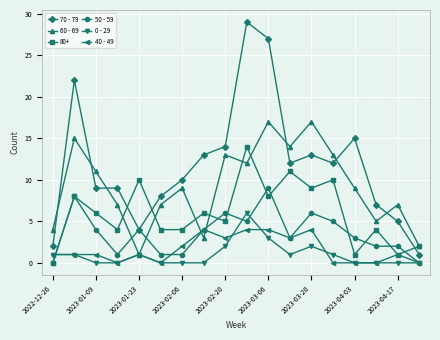

What is the difference between the second highest and second lowest values in the 70 - 79 series?

25